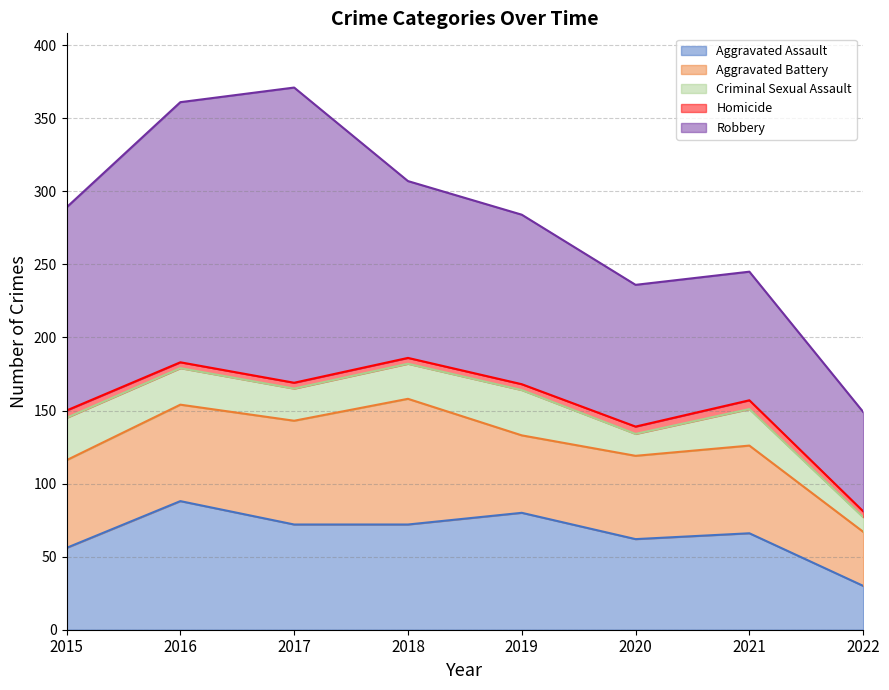

Is the value of Aggravated Assault at 2021 greater than the value of Aggravated Battery at 2015?

Yes